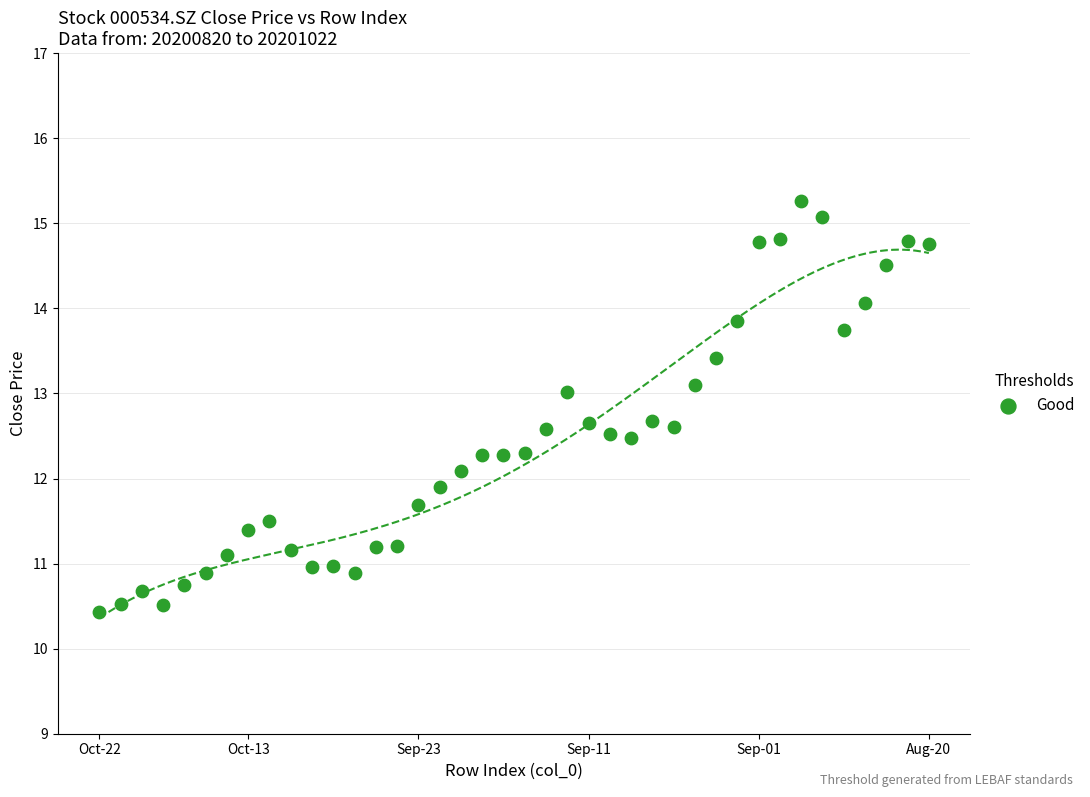

What is the range of X values (max minus min)?

39.0